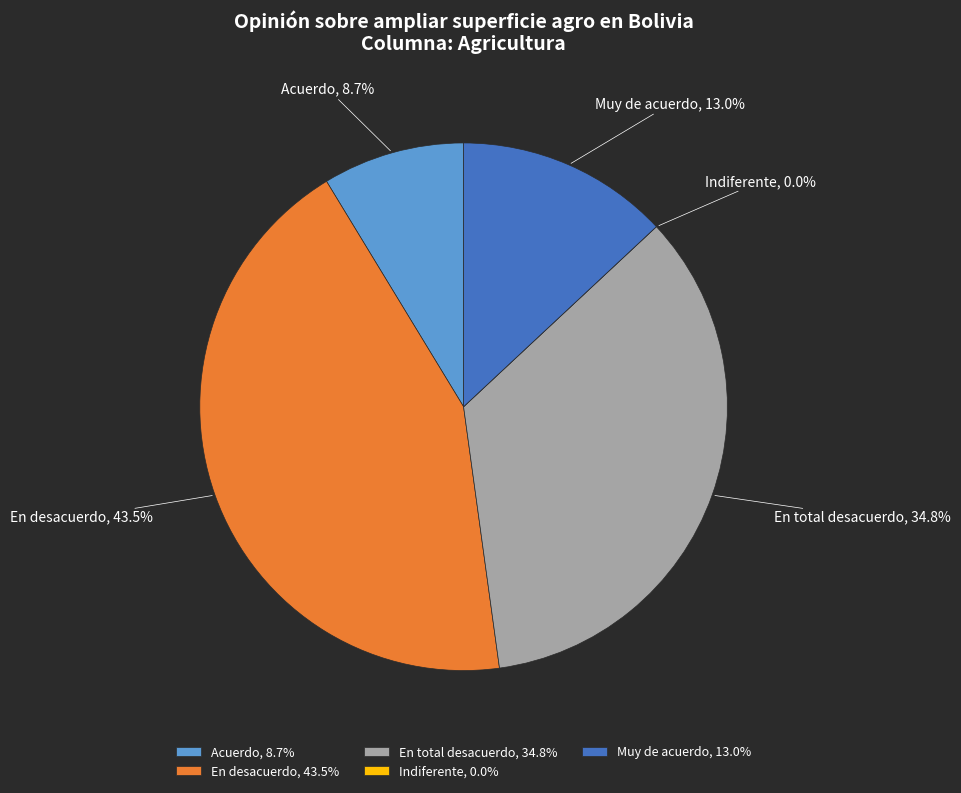

What is the smallest slice in the pie chart?

Indiferente